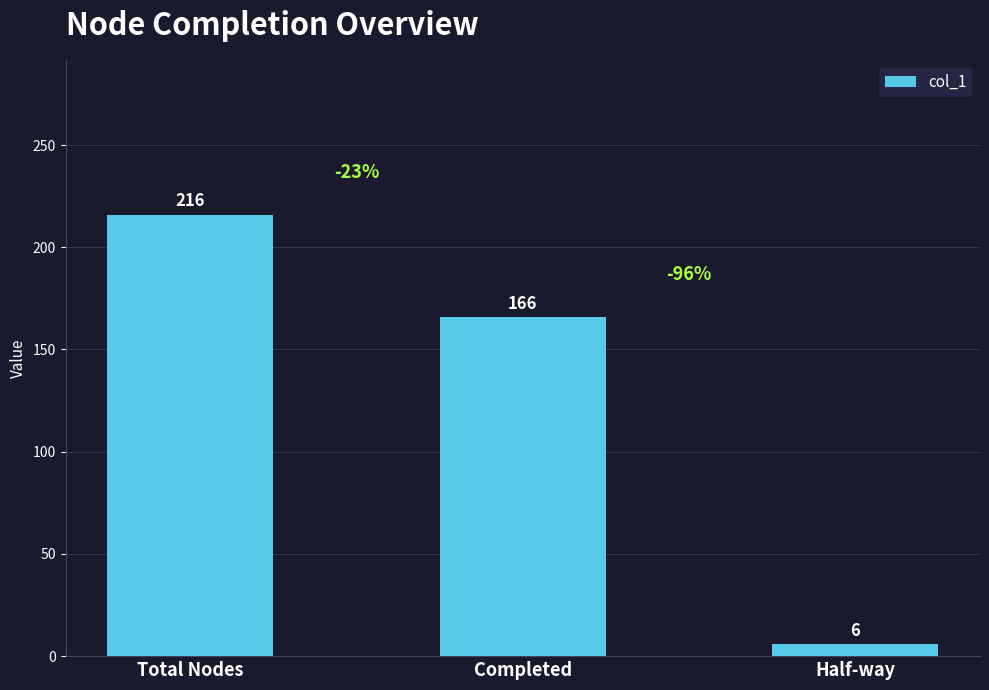

What is the greatest value displayed?

216